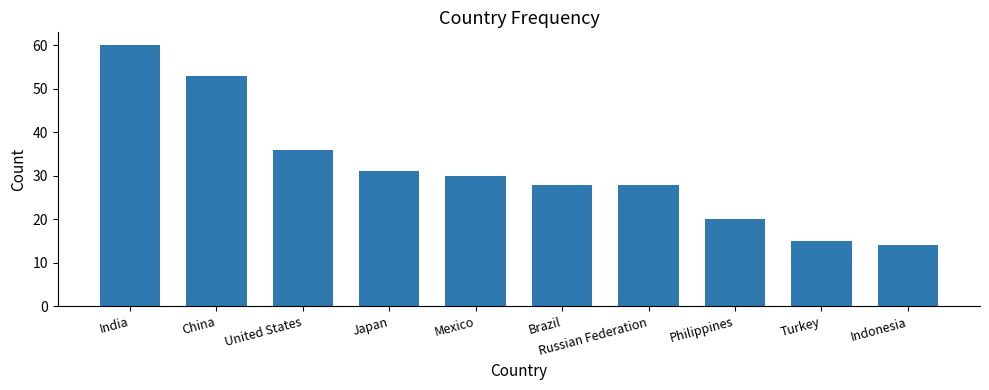

What is the difference between the maximum and minimum values?

46